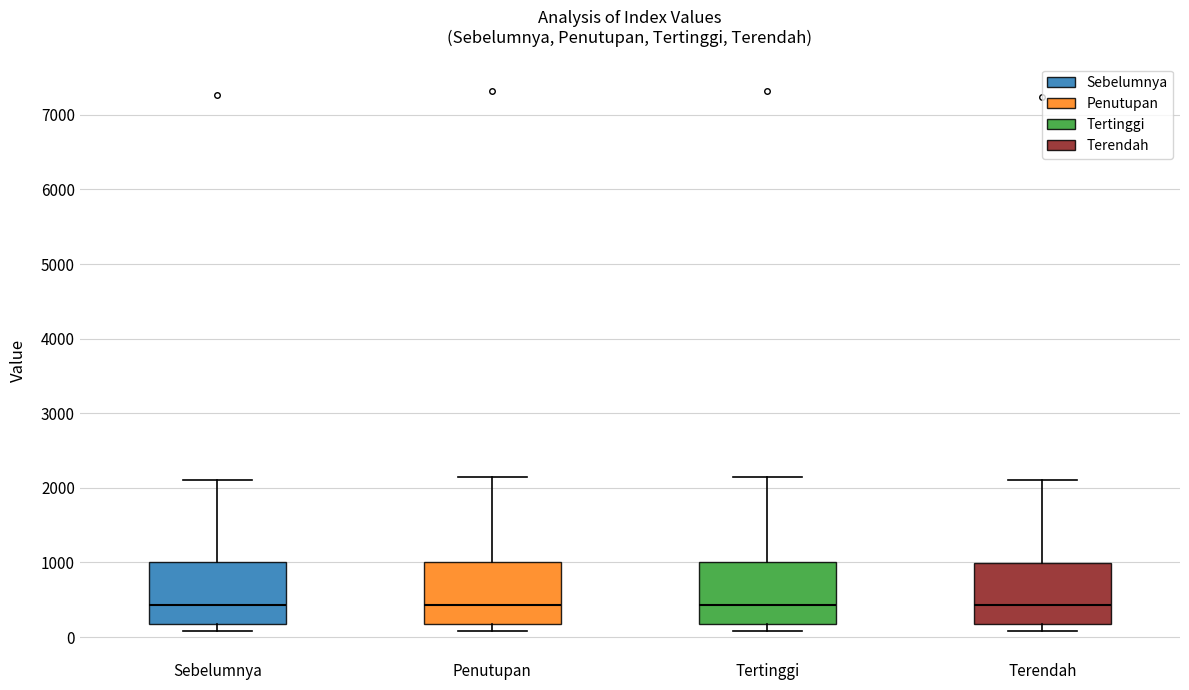

Where is the lower edge of the box for Tertinggi on the y-axis? The values are not printed on the chart, so give them approximately, as read against the axis.

200